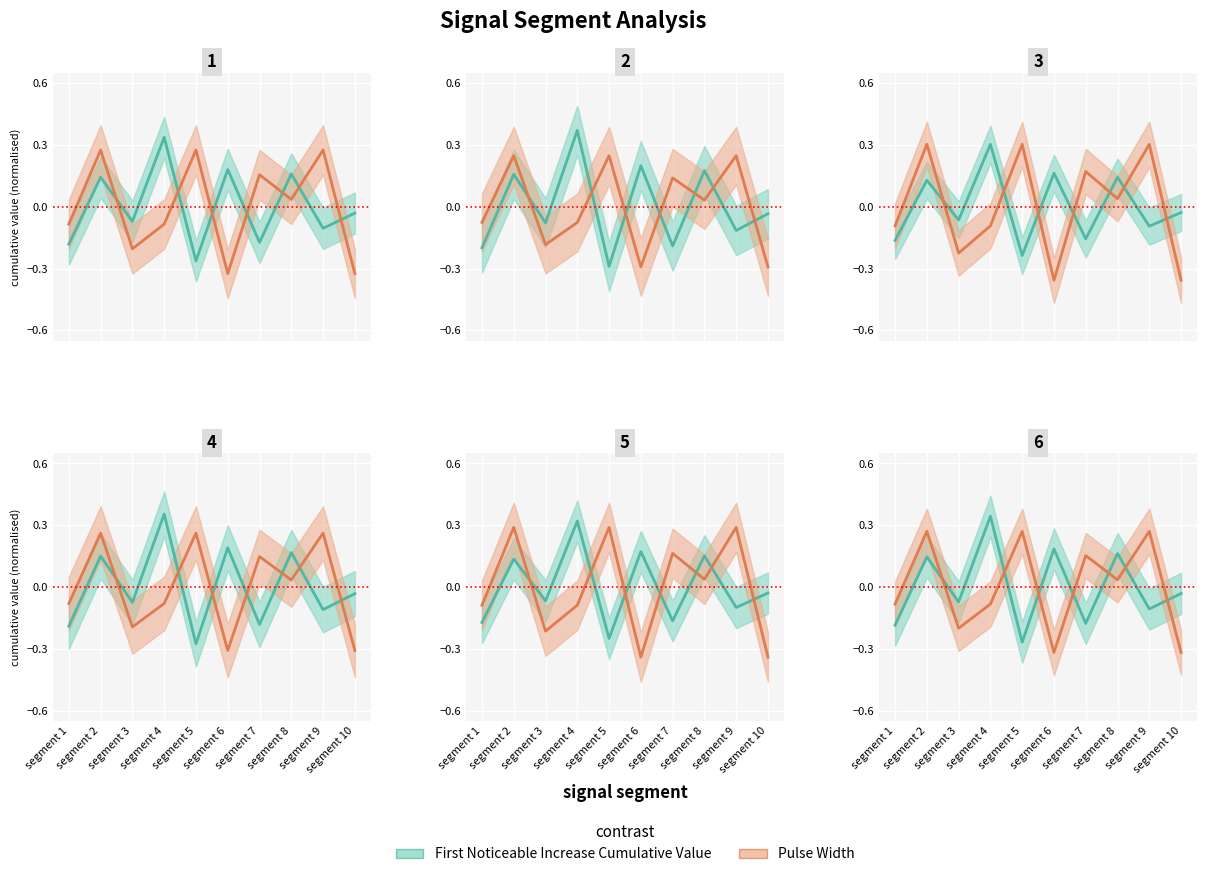

What is the value of the First Noticeable Increase Cumulative Value point at the 8th from the left?

0.2